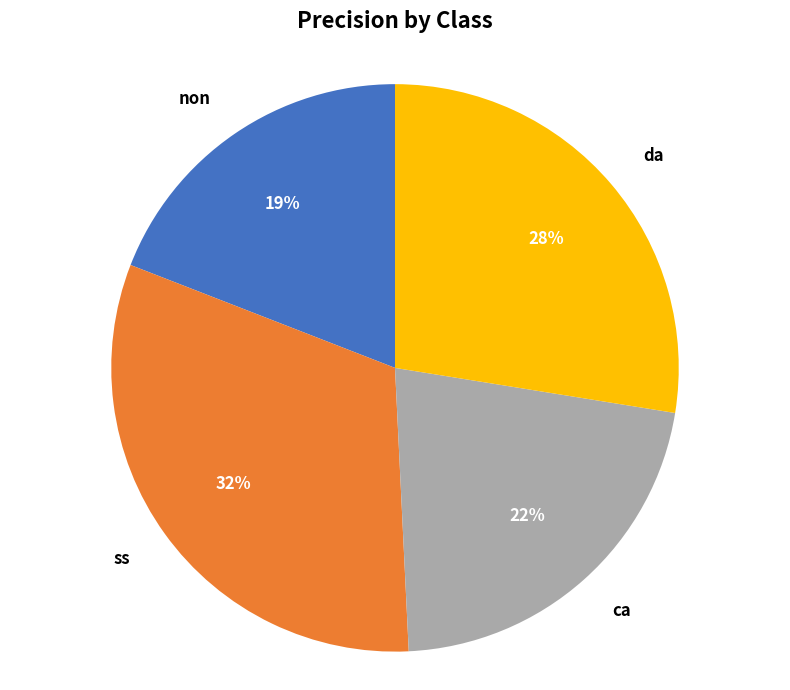

Which category has the biggest portion of the pie?

ss